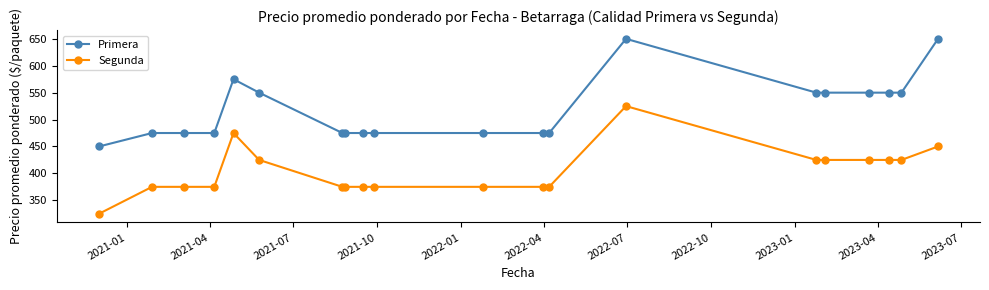

List the series in order of their overall mean, highest first.

Primera, Segunda